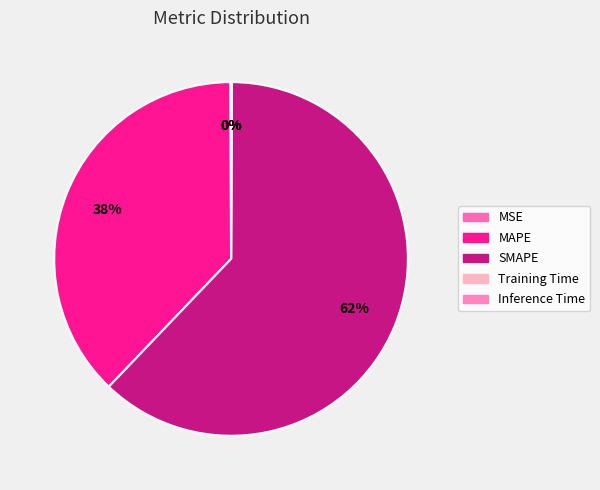

Which category accounts for the majority?

SMAPE